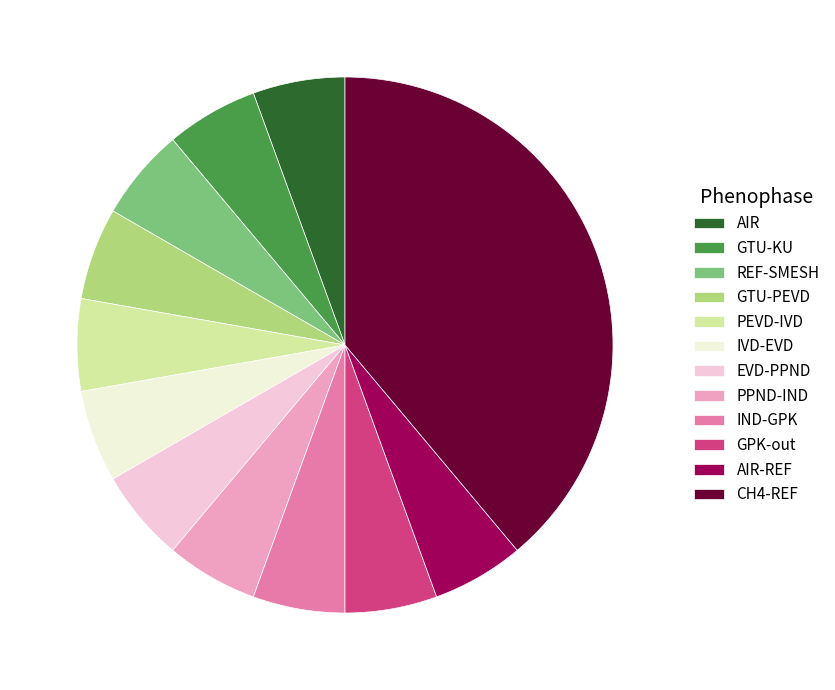

Is there any slice that represents more than half of the pie?

No